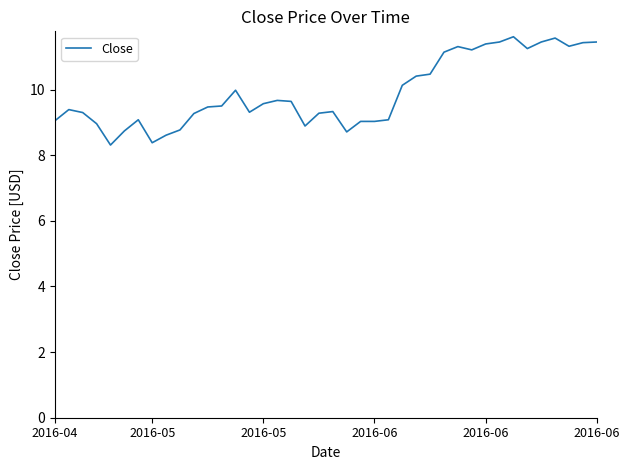

What is the difference between the maximum and minimum values?

3.3